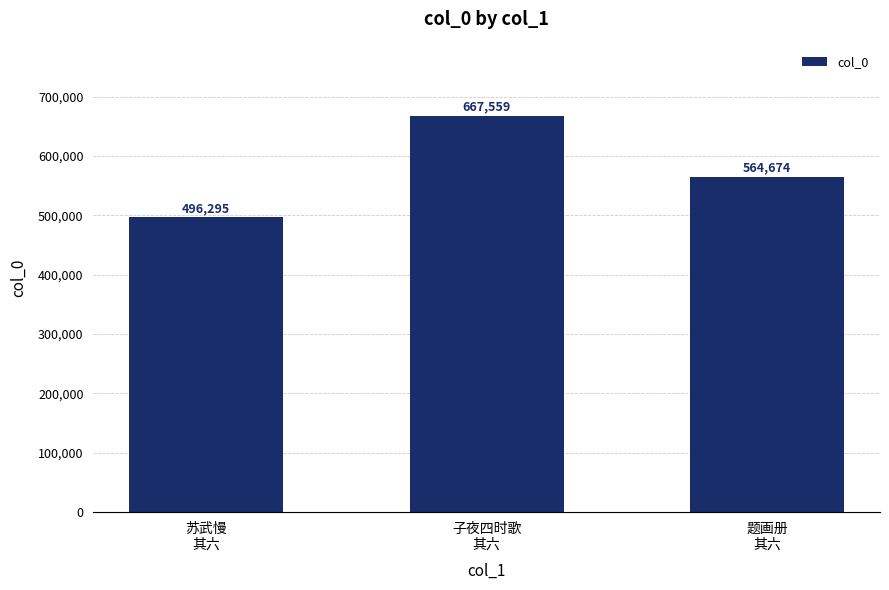

What is the difference between the values at 子夜四时歌
其六 and 题画册
其六?

102885